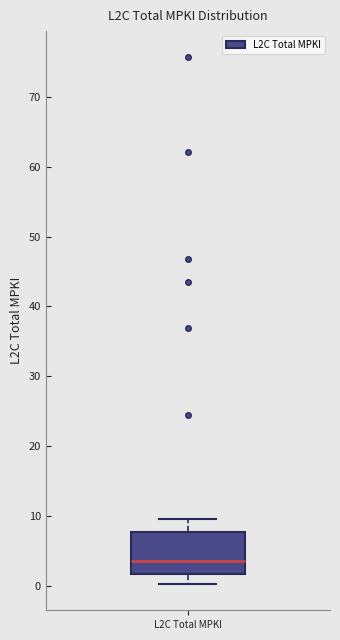

Where is the upper edge of the box for L2C Total MPKI on the y-axis? The values are not printed on the chart, so give them approximately, as read against the axis.

8